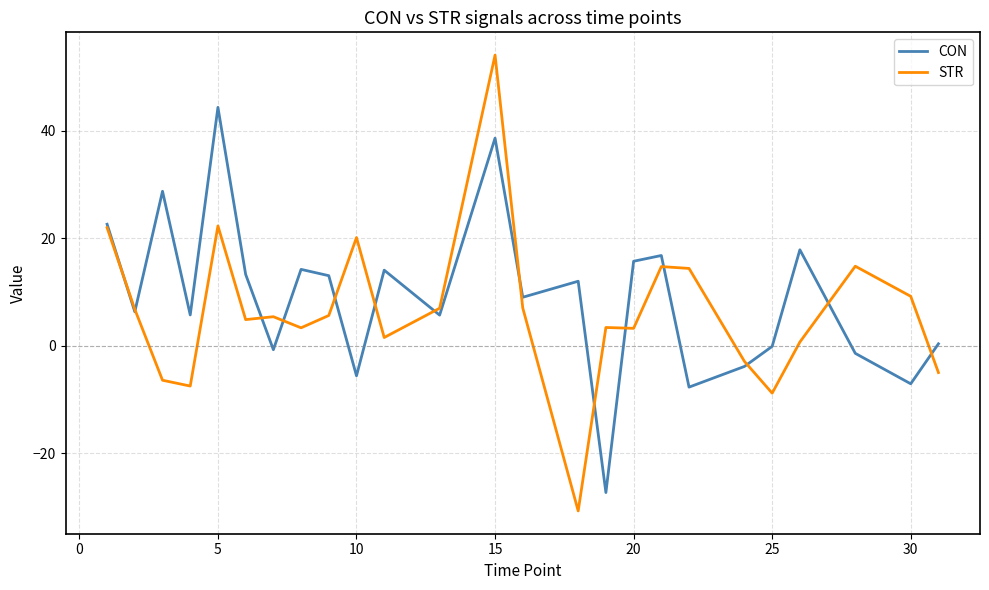

Rank the series by their maximum value, from highest to lowest.

STR, CON